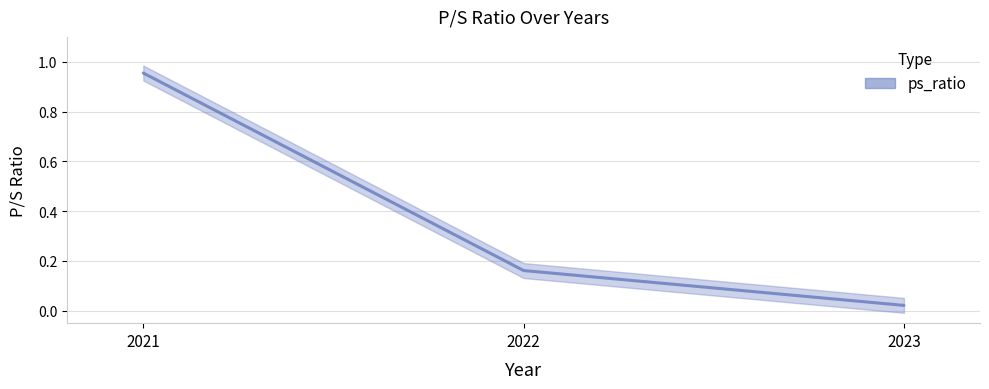

What is the difference between the maximum and minimum values?

0.9